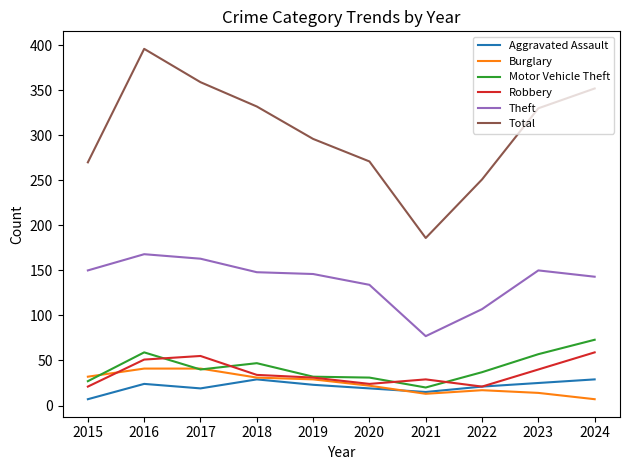

True or false: Robbery has a value of 29 at 2021.

True